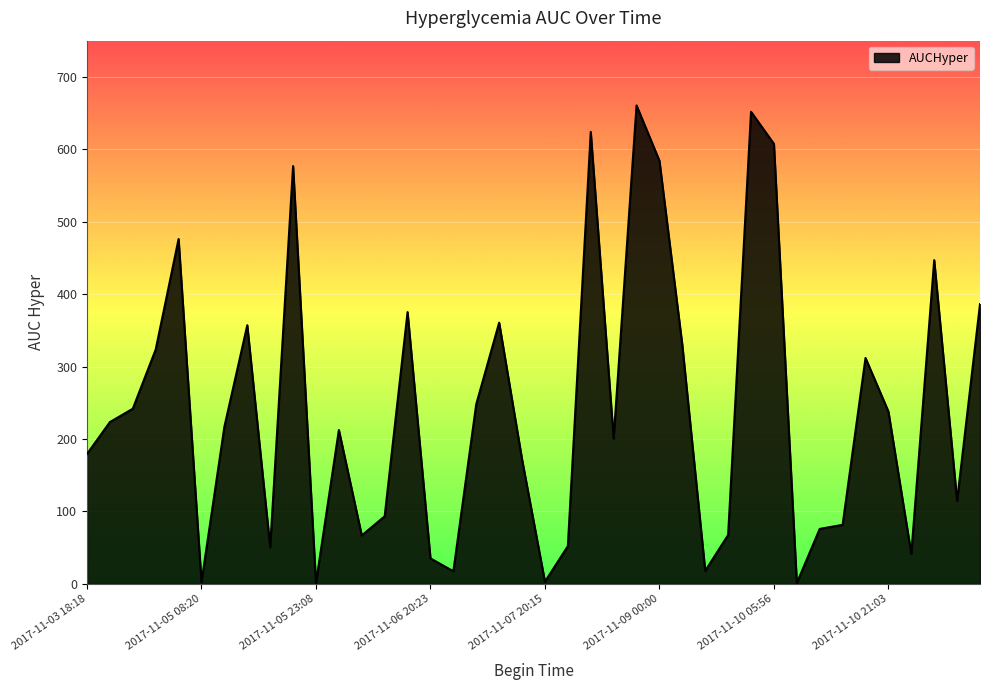

What is the minimum value shown in the chart?

1.1